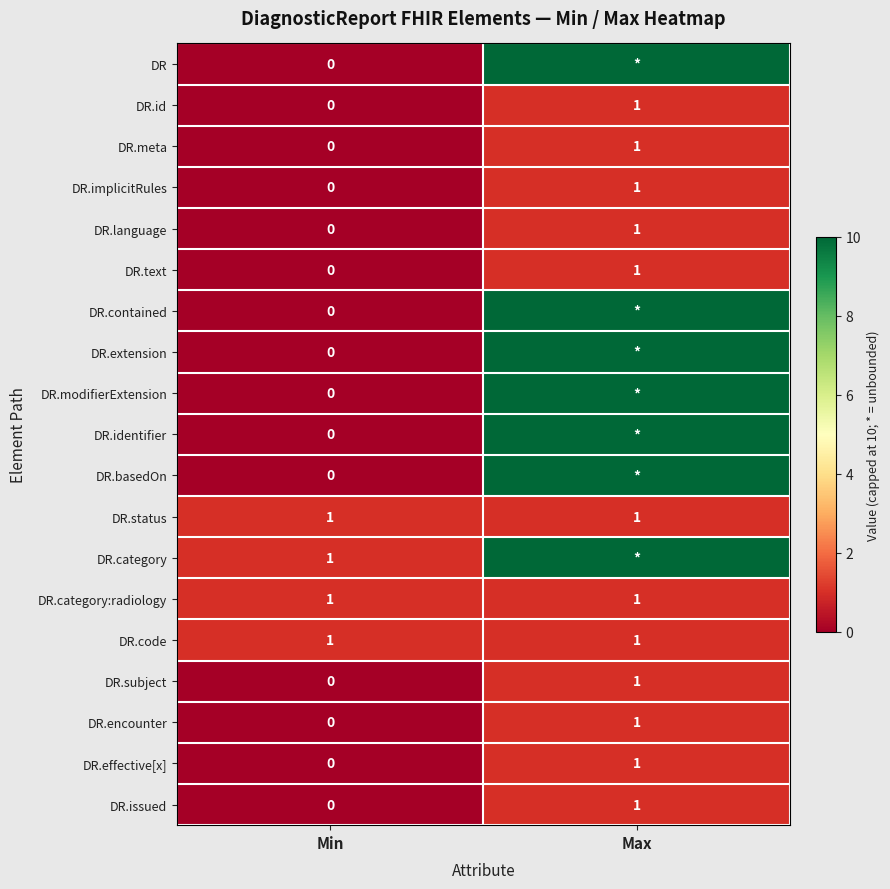

Is the value of DR.implicitRules at Max greater than the value of DR.id at Min?

Yes